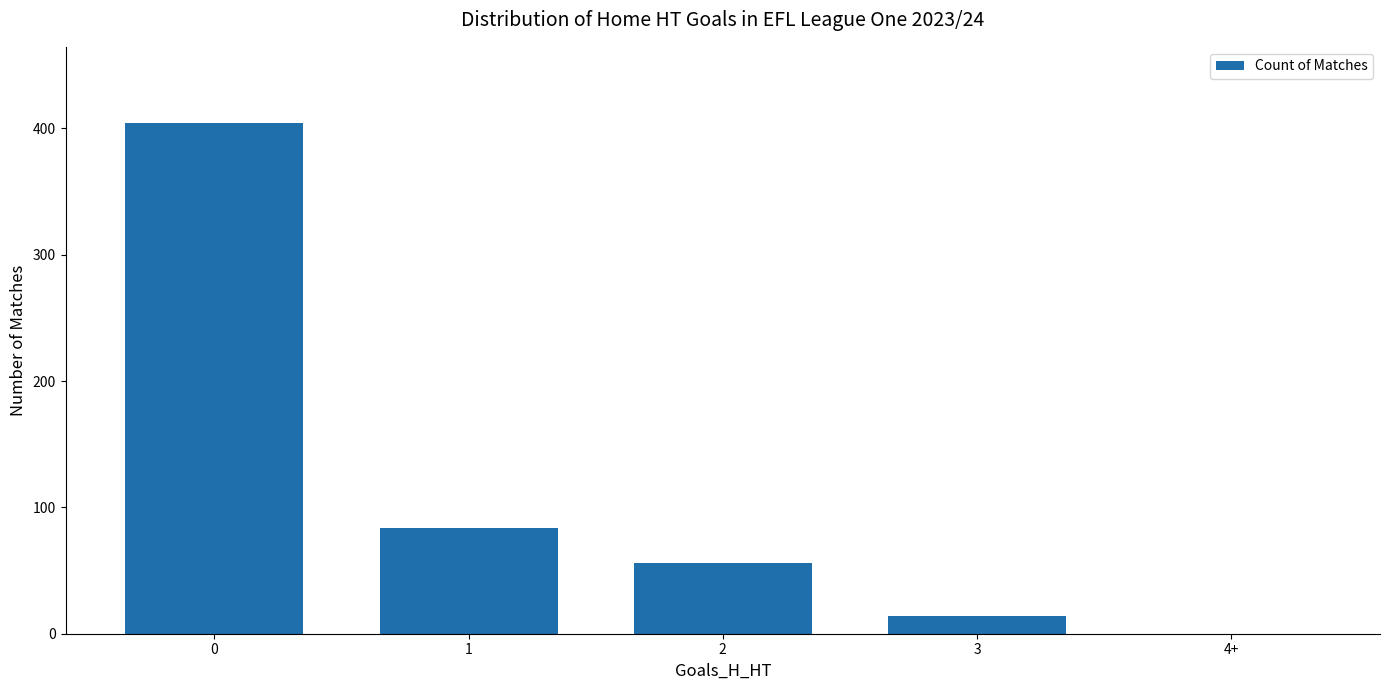

Count the number of data series in this chart.

1